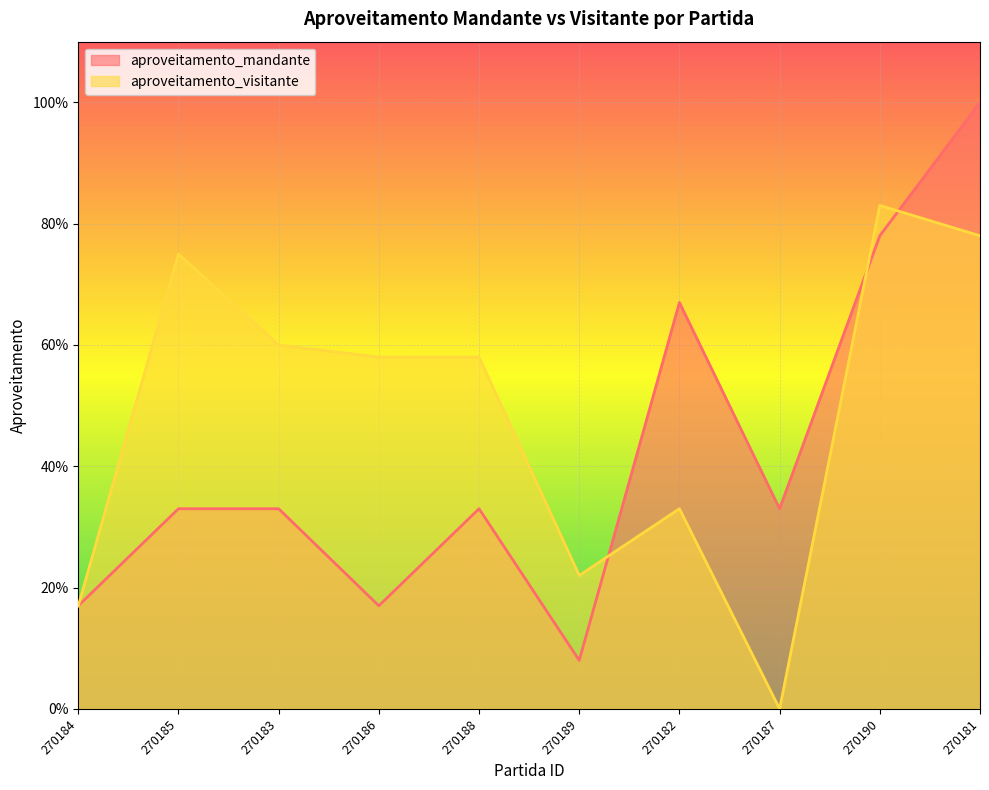

Does the chart display data point markers on the line(s)?

No